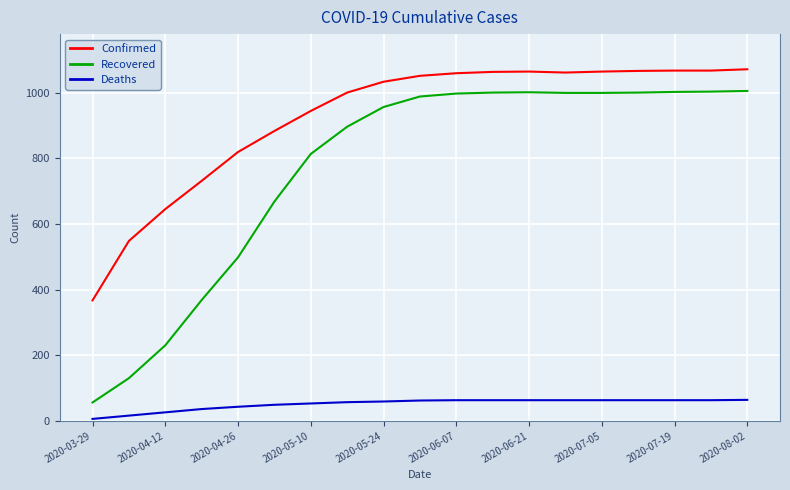

Rank the series by their average value, from highest to lowest.

Confirmed, Recovered, Deaths